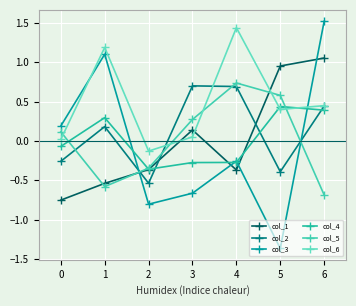

Rank the categories by col_4 value from lowest to highest.

2, 3, 4, 0, 1, 6, 5